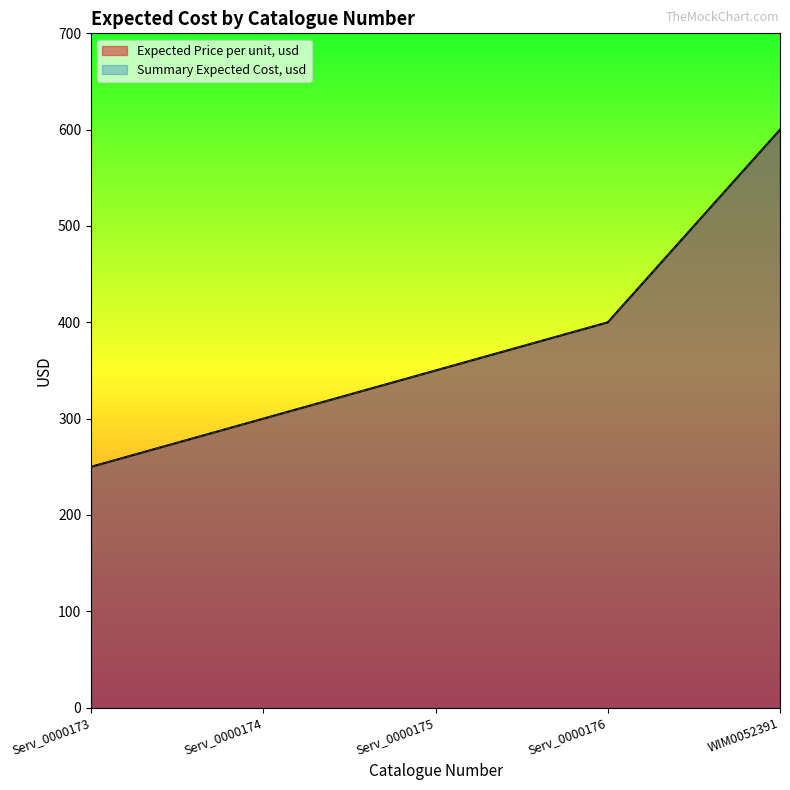

What is the sum of the Expected Price per unit, usd values at Serv_0000176 and Serv_0000173?

650